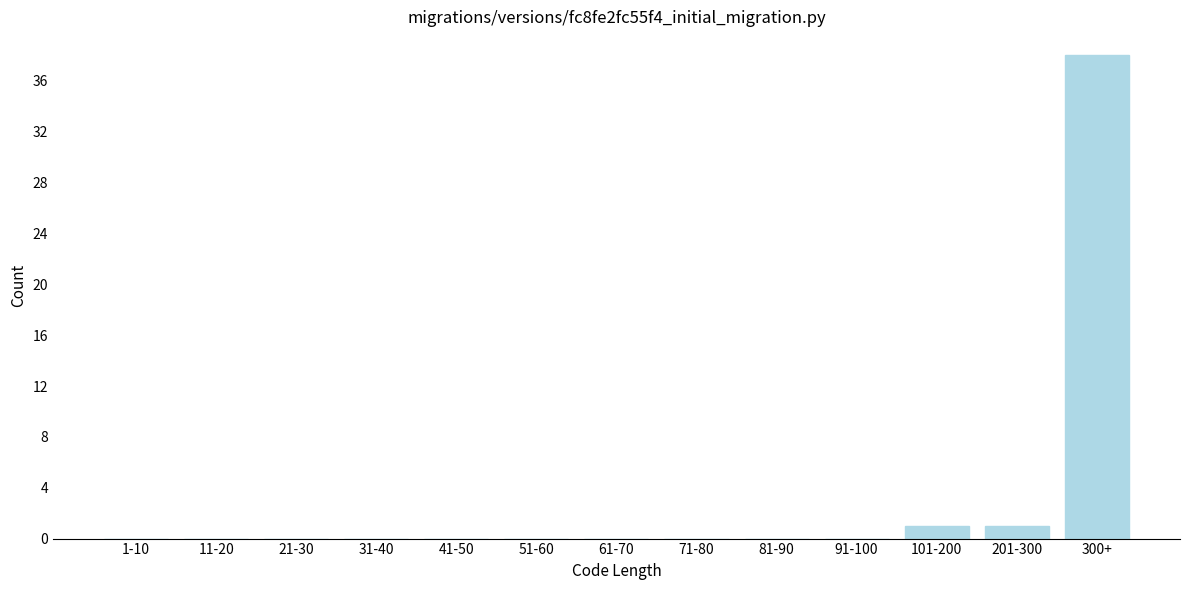

Reading right to left, extract all data points from this chart.

300+=38	201-300=1	101-200=1	91-100=0	81-90=0	71-80=0	61-70=0	51-60=0	41-50=0	31-40=0	21-30=0	11-20=0	1-10=0